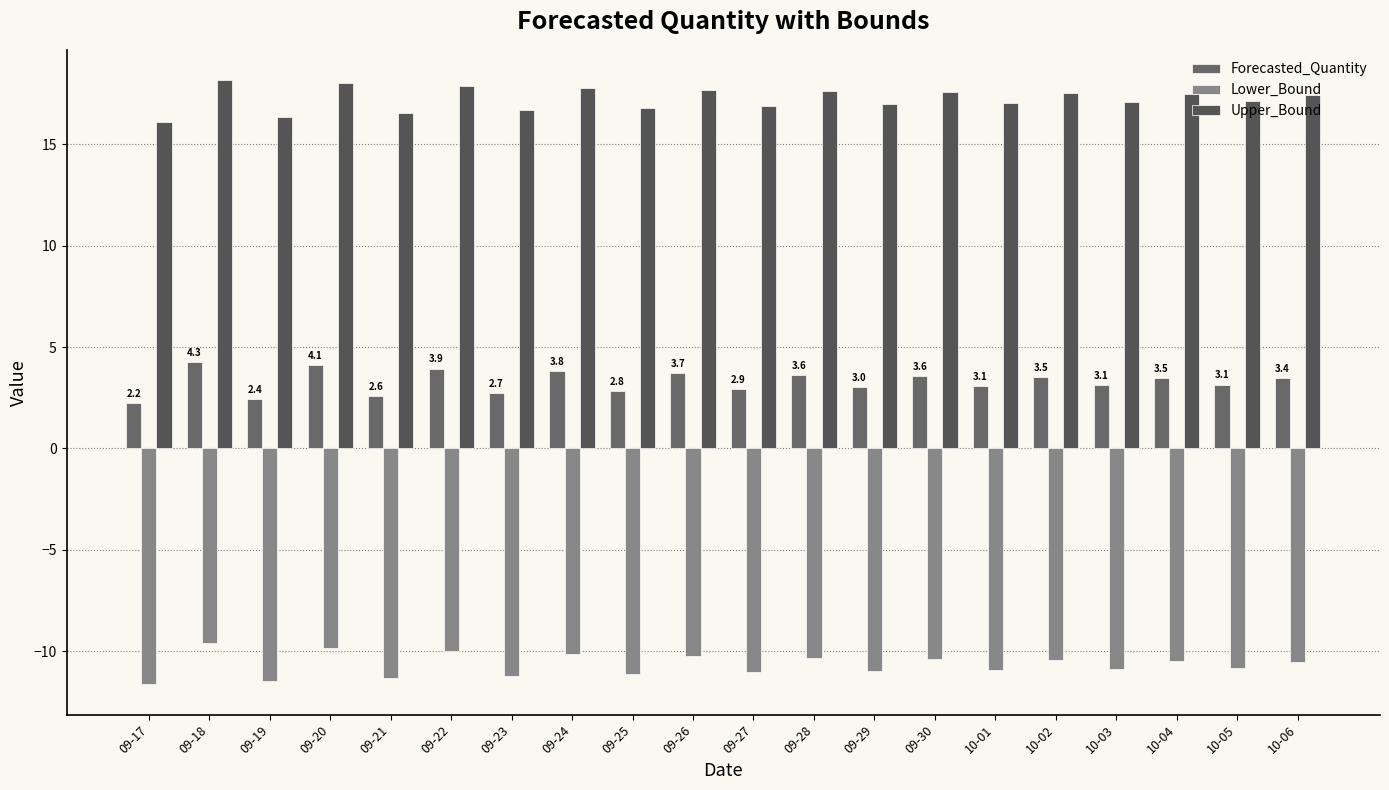

What is the sum of all Forecasted_Quantity values?

65.6